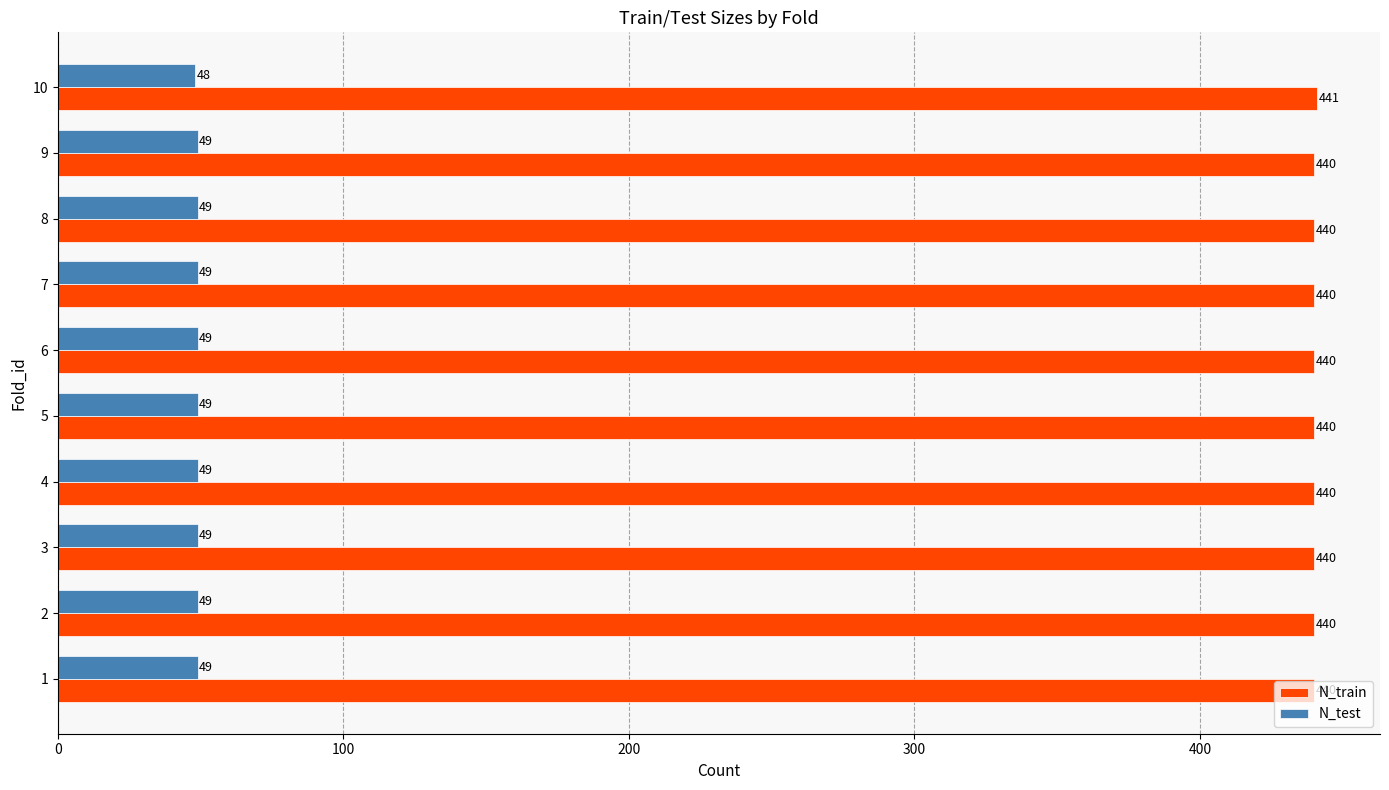

What is the average value of the N_test series?

49